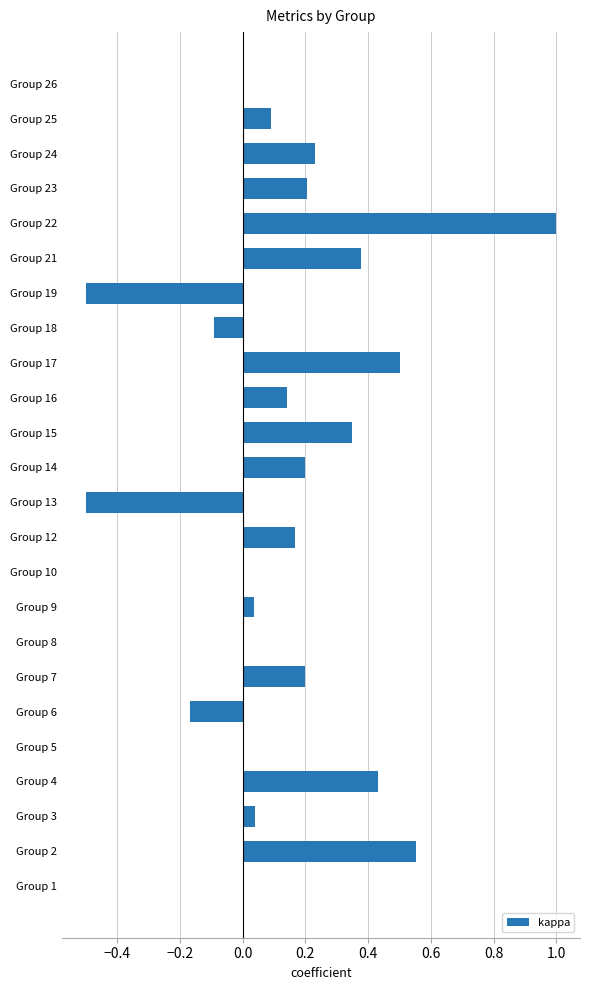

What is the sum of all values?

3.3